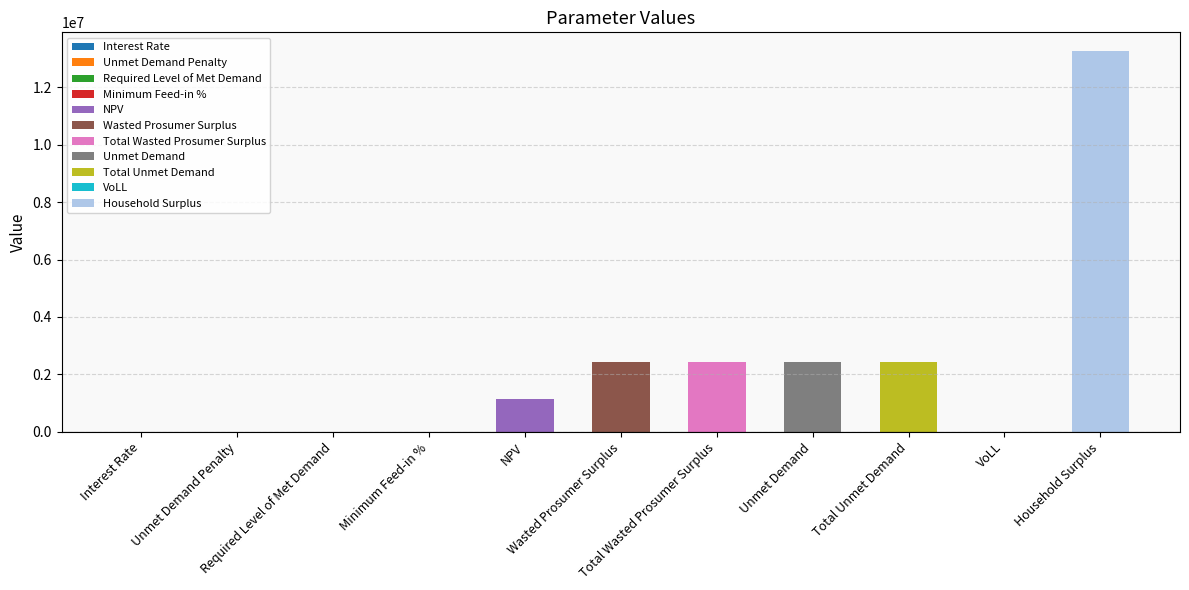

Where does the data first go above 1139527?

NPV